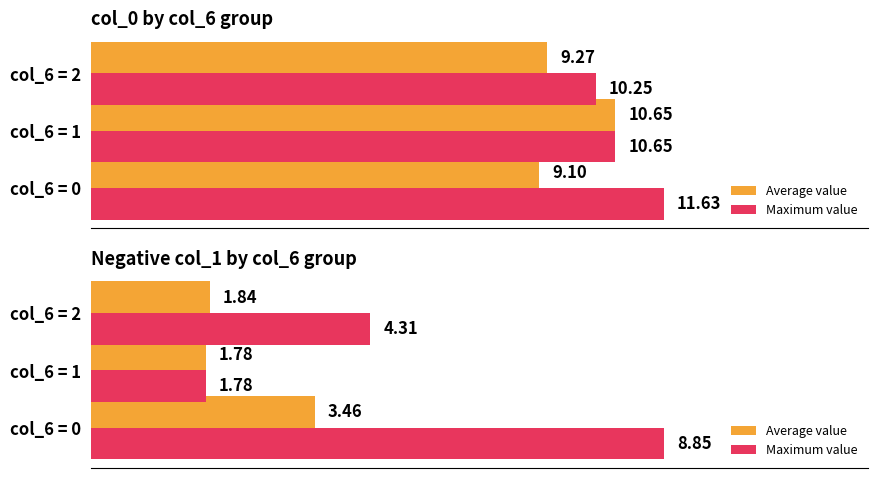

Which label corresponds to the smallest value in the chart?

col_6 = 1